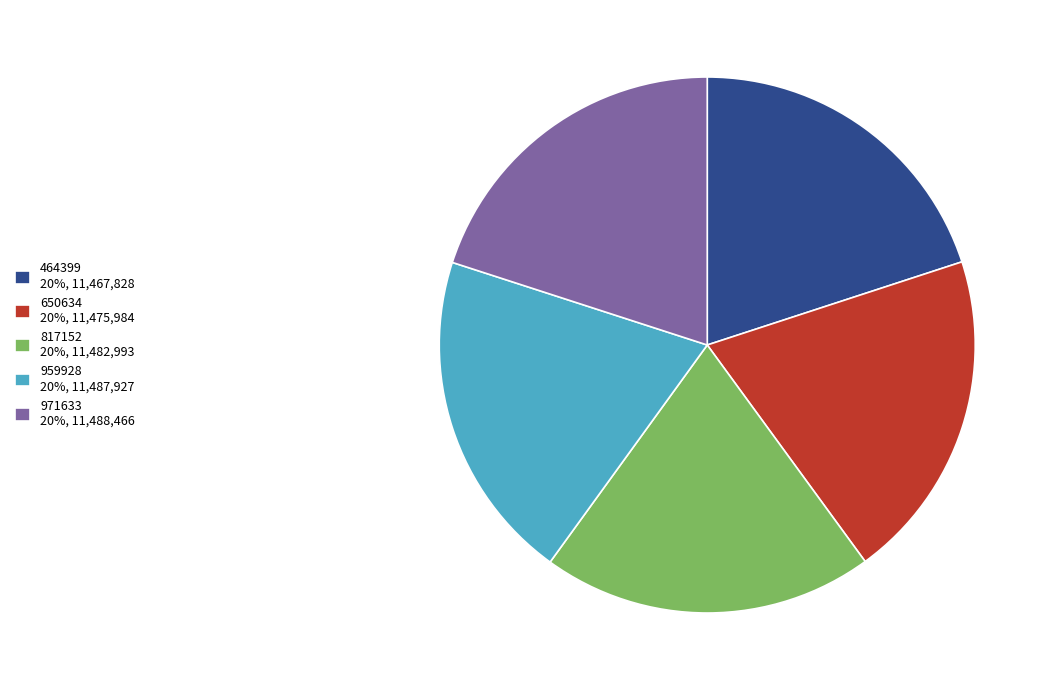

Is the sum of 464399 20%, 11,467,828 and 959928 20%, 11,487,927 greater than half?

No